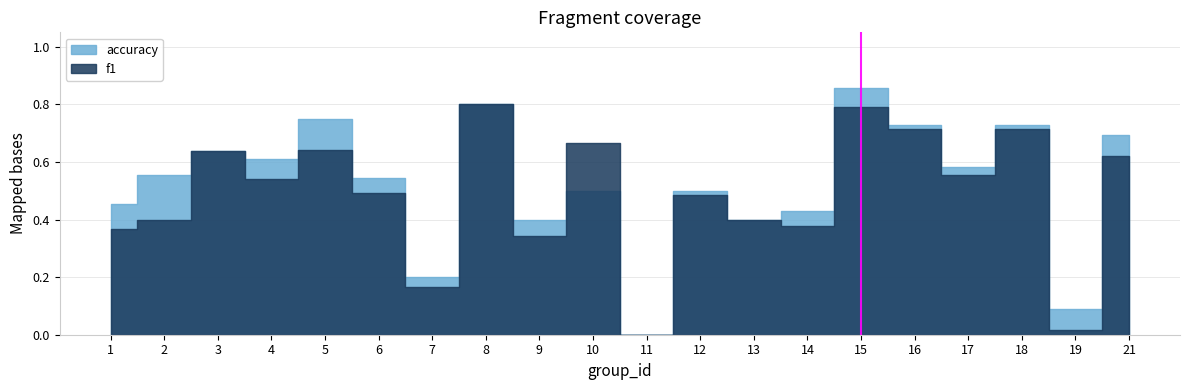

Which series has the largest total across all categories?

accuracy